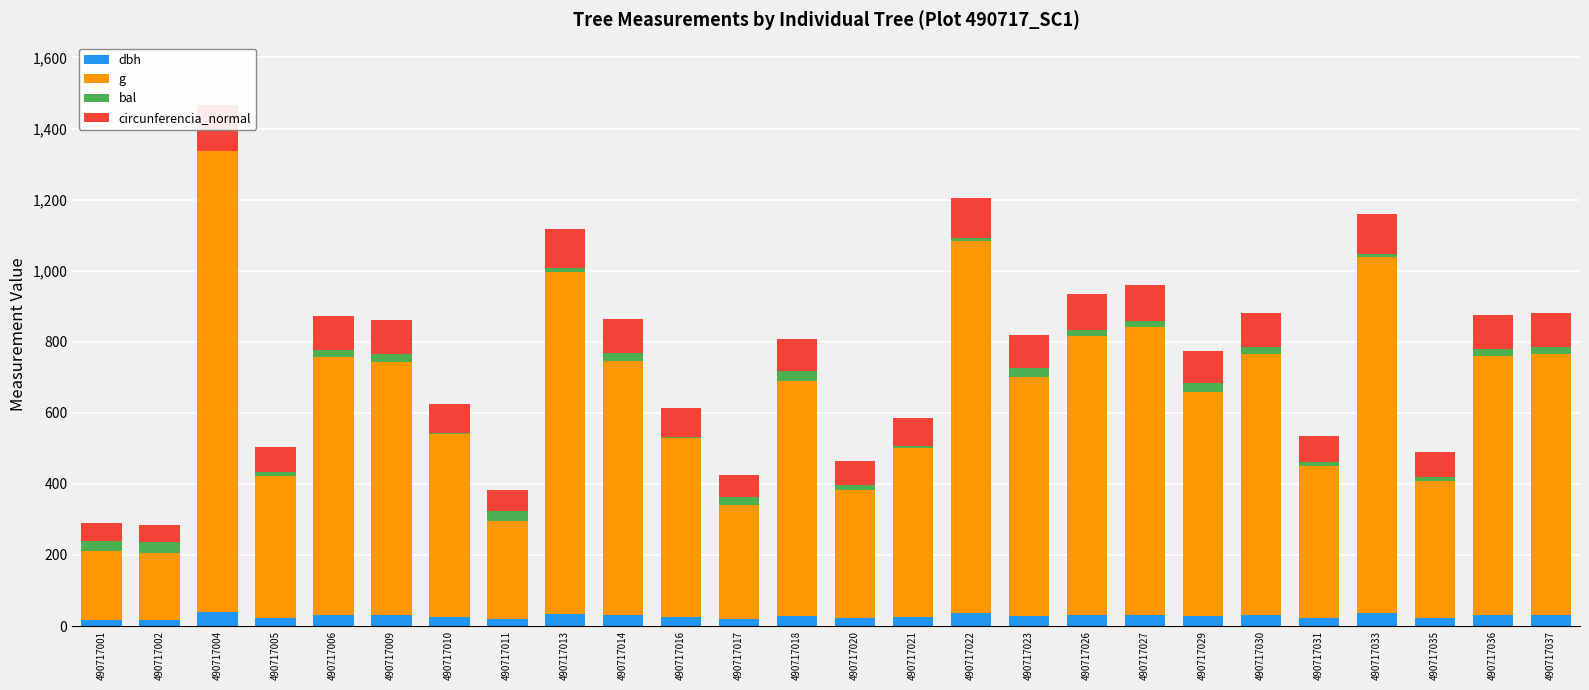

Which has a higher value, 490717013 or 490717014?

490717013